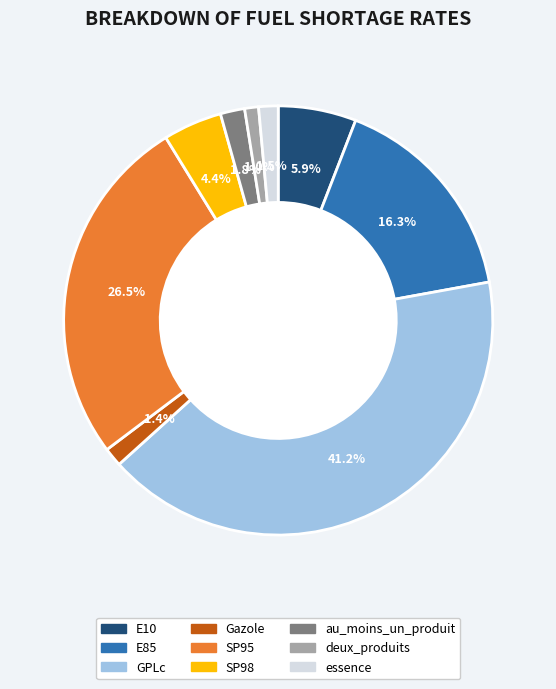

How many slices are in this pie chart?

9